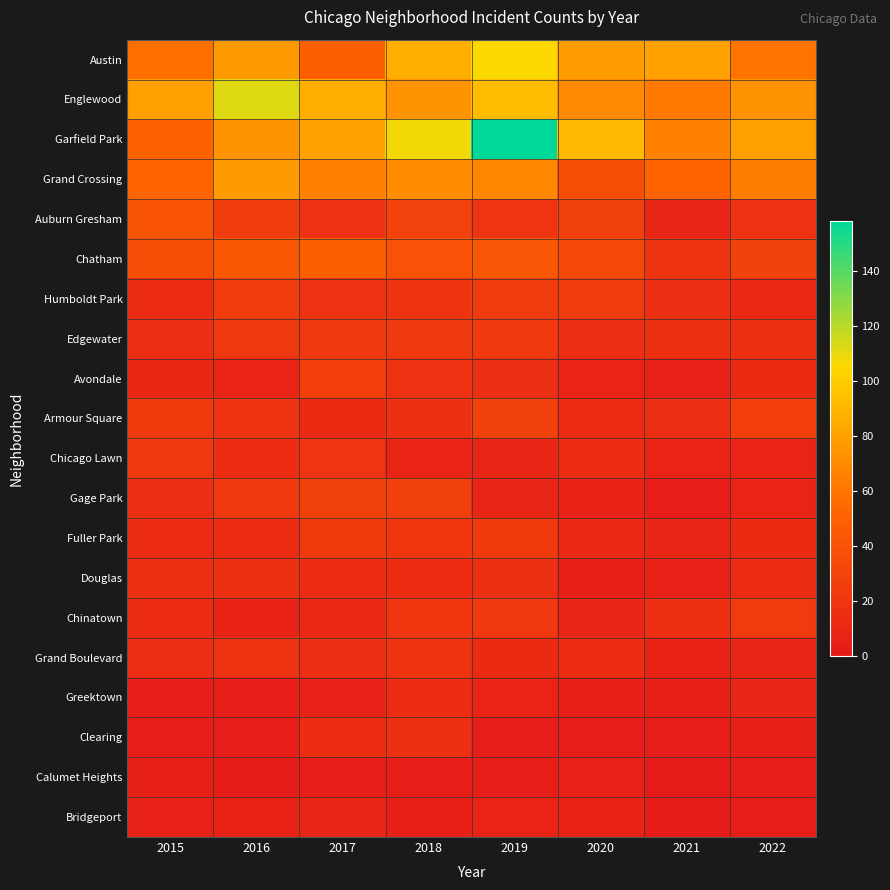

Reading right to left, what are all the values shown in this chart?

Austin: 2022=59	2021=80	2020=78	2019=106	2018=86	2017=48	2016=76	2015=57
Englewood: 2022=73	2021=62	2020=69	2019=92	2018=74	2017=86	2016=112	2015=79
Garfield Park: 2022=79	2021=65	2020=91	2019=158	2018=108	2017=80	2016=74	2015=50
Grand Crossing: 2022=64	2021=51	2020=37	2019=68	2018=70	2017=65	2016=77	2015=52
Auburn Gresham: 2022=17	2021=9	2020=27	2019=19	2018=29	2017=17	2016=25	2015=41
Chatham: 2022=28	2021=18	2020=33	2019=42	2018=39	2017=48	2016=43	2015=37
Humboldt Park: 2022=11	2021=15	2020=24	2019=24	2018=18	2017=17	2016=25	2015=13
Edgewater: 2022=16	2021=16	2020=15	2019=22	2018=22	2017=21	2016=21	2015=15
Avondale: 2022=12	2021=6	2020=8	2019=15	2018=17	2017=26	2016=8	2015=10
Armour Square: 2022=26	2021=15	2020=13	2019=28	2018=16	2017=12	2016=18	2015=23
Chicago Lawn: 2022=8	2021=8	2020=14	2019=9	2018=8	2017=19	2016=14	2015=22
Gage Park: 2022=8	2021=3	2020=7	2019=9	2018=27	2017=27	2016=22	2015=15
Fuller Park: 2022=12	2021=9	2020=11	2019=23	2018=20	2017=23	2016=13	2015=13
Douglas: 2022=13	2021=6	2020=5	2019=16	2018=14	2017=14	2016=16	2015=16
Chinatown: 2022=24	2021=16	2020=9	2019=22	2018=20	2017=11	2016=7	2015=13
Grand Boulevard: 2022=9	2021=7	2020=14	2019=12	2018=18	2017=15	2016=18	2015=15
Greektown: 2022=9	2021=5	2020=5	2019=8	2018=14	2017=6	2016=4	2015=4
Clearing: 2022=5	2021=3	2020=3	2019=3	2018=16	2017=14	2016=3	2015=4
Calumet Heights: 2022=3	2021=1	2020=6	2019=3	2018=4	2017=4	2016=2	2015=5
Bridgeport: 2022=4	2021=2	2020=7	2019=8	2018=5	2017=9	2016=7	2015=6